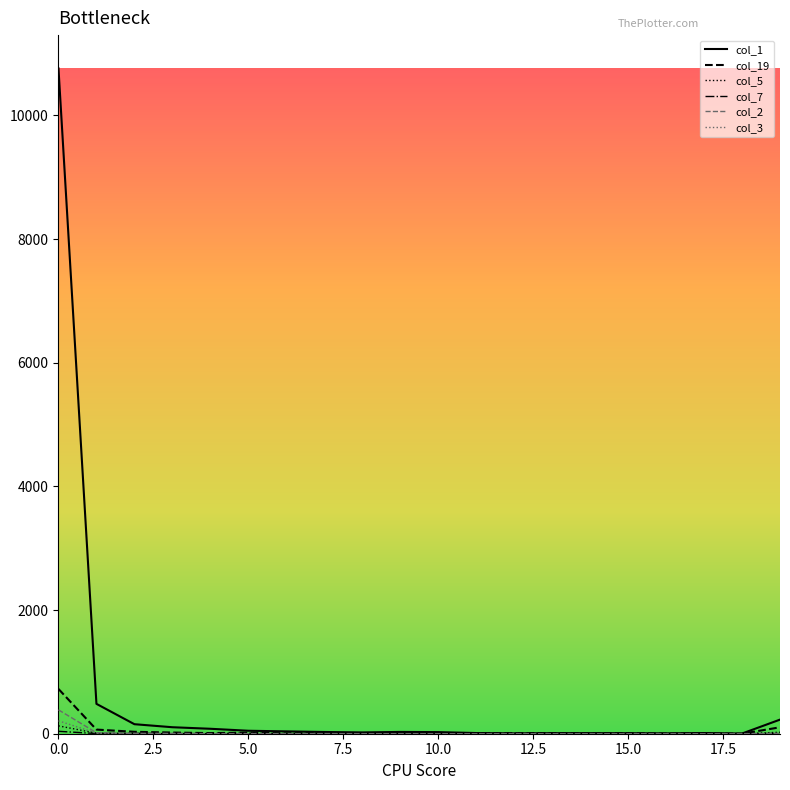

Which series has the widest spread of values?

col_1